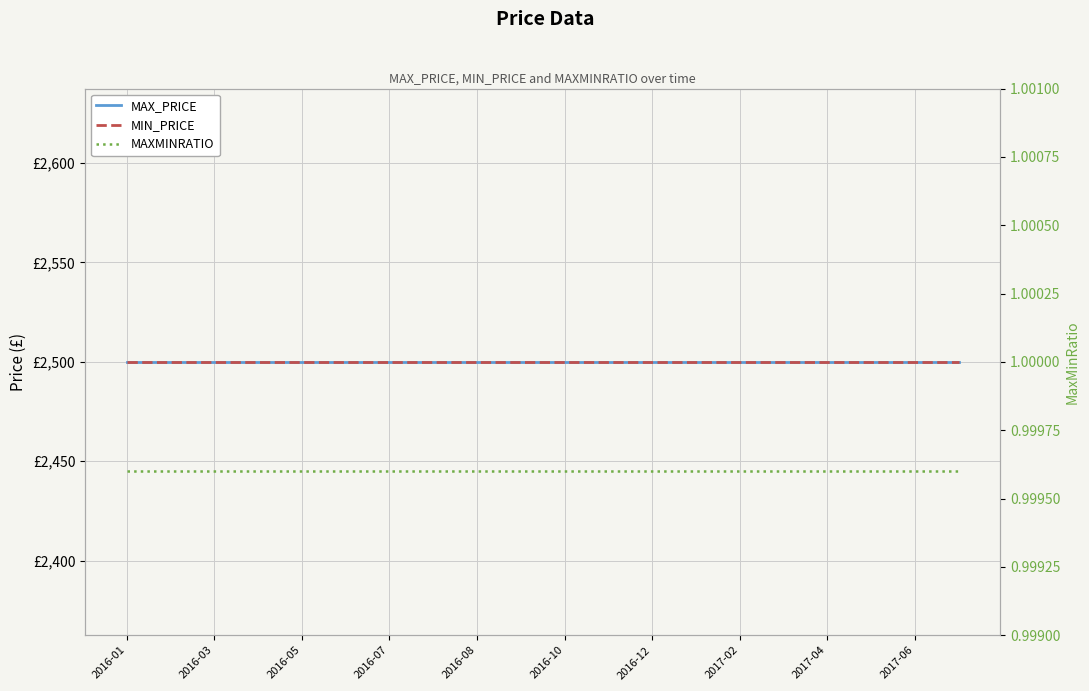

Reading right to left, what are all the values shown in this chart?

MAX_PRICE: 2500.0	2500.0	2500.0	2500.0	2500.0	2500.0	2500.0	2500.0	2500.0	2500.0	2500.0	2500.0	2500.0	2500.0	2500.0	2500.0	2500.0	2500.0	2500.0	2500.0
MIN_PRICE: 2500.0	2500.0	2500.0	2500.0	2500.0	2500.0	2500.0	2500.0	2500.0	2500.0	2500.0	2500.0	2500.0	2500.0	2500.0	2500.0	2500.0	2500.0	2500.0	2500.0
MAXMINRATIO: 1.0	1.0	1.0	1.0	1.0	1.0	1.0	1.0	1.0	1.0	1.0	1.0	1.0	1.0	1.0	1.0	1.0	1.0	1.0	1.0